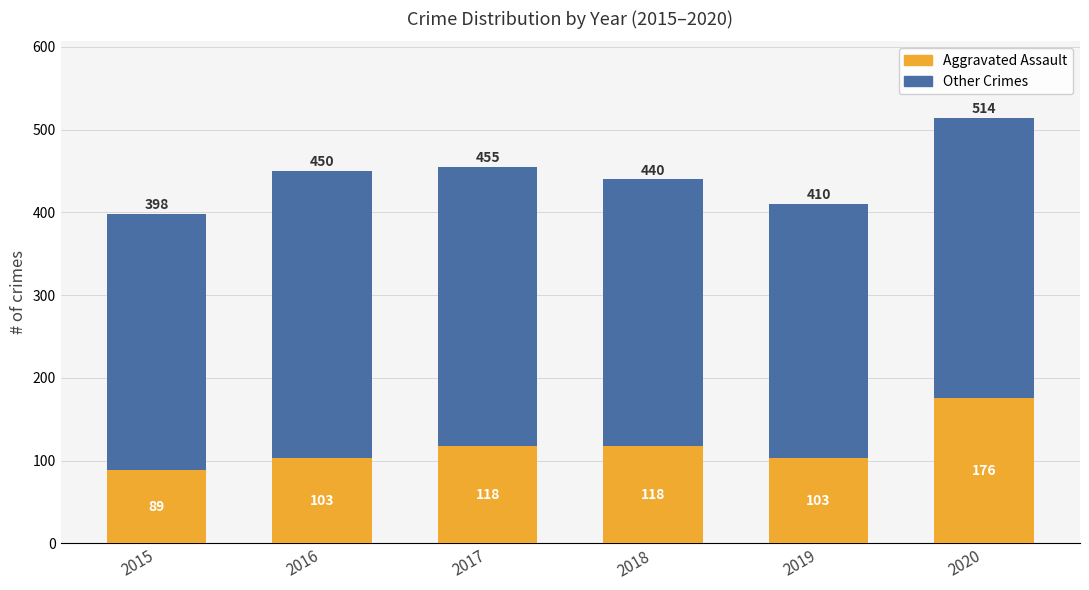

What is the total value across all series at 2020?

514